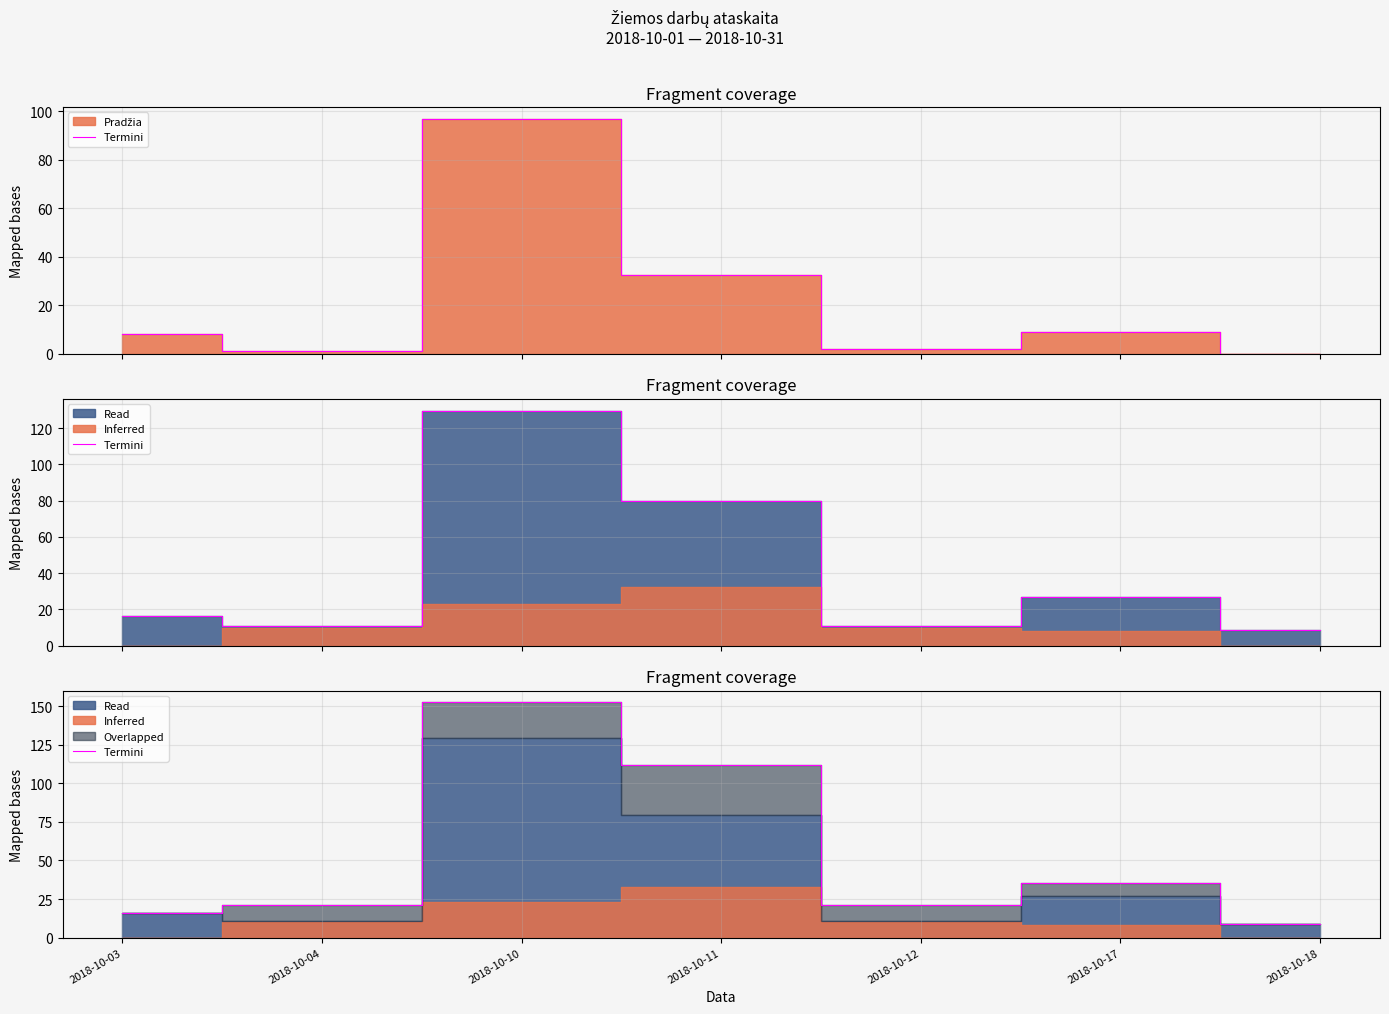

What is the value of the 1st point from the left?

16.2